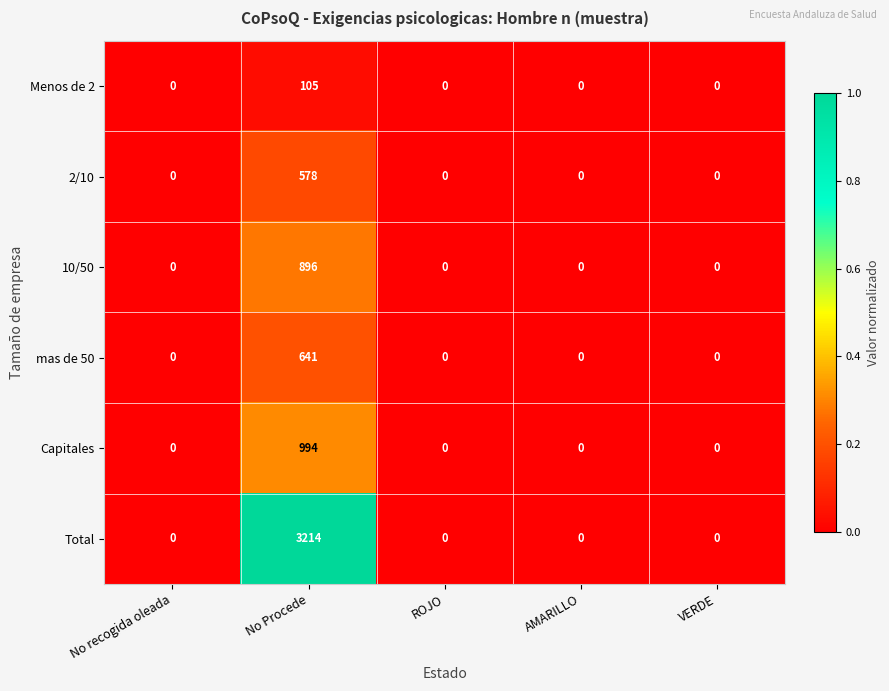

Which series has the widest spread of values?

Total